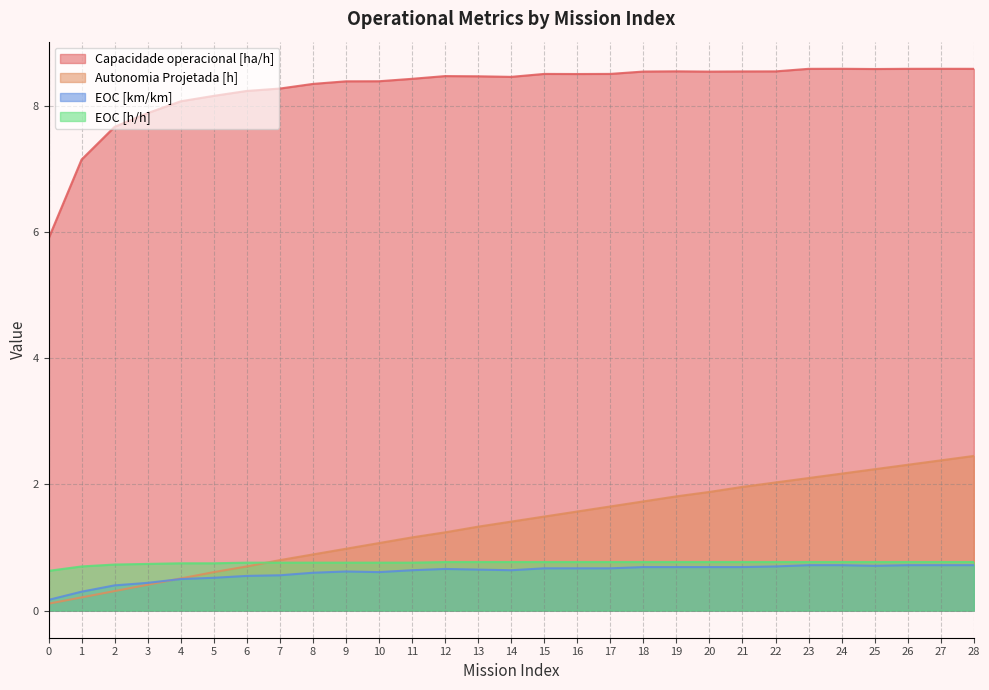

Between which two adjacent categories do EOC [km/km] and Autonomia Projetada [h] first intersect?

3 and 4